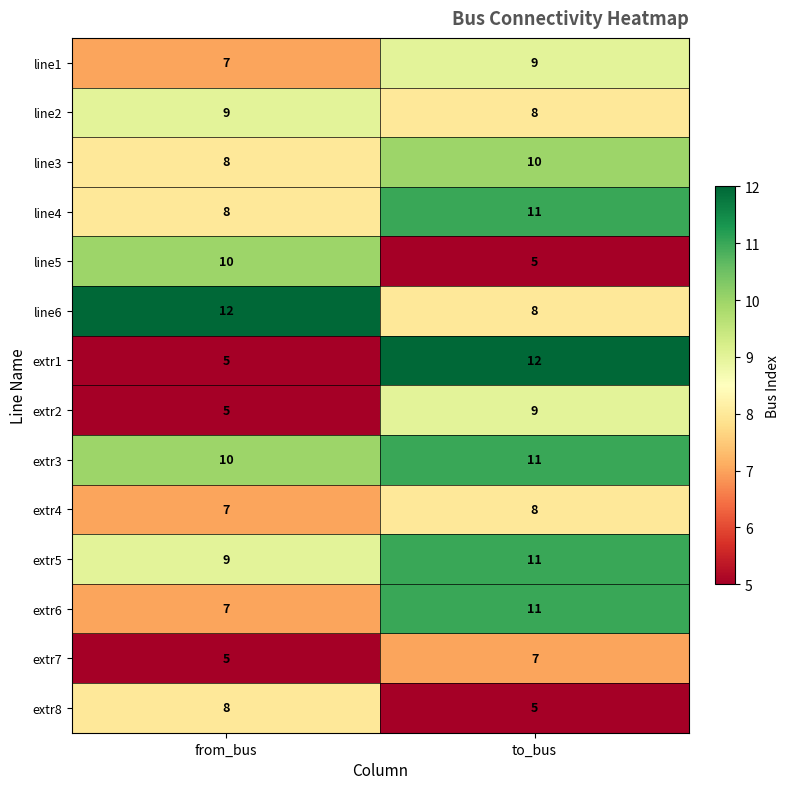

What is the sum of all line3 values?

18